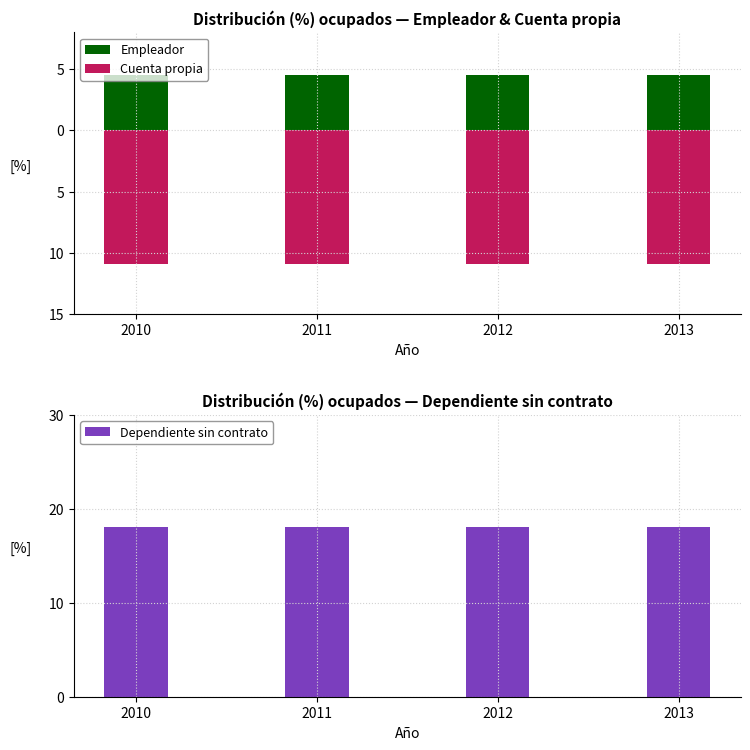

What is the average value of the Dependiente sin contrato series?

18.1